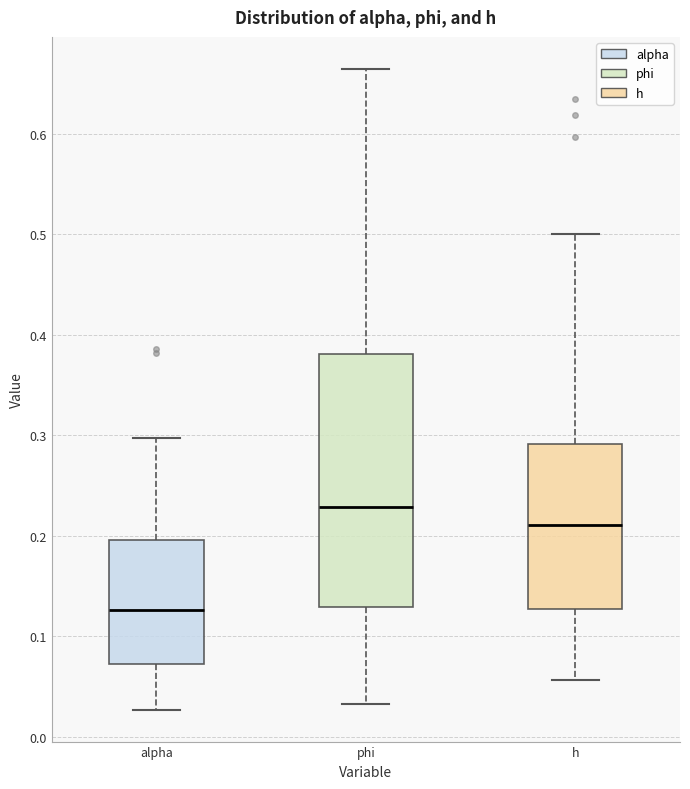

Which box's median line is the lowest?

alpha